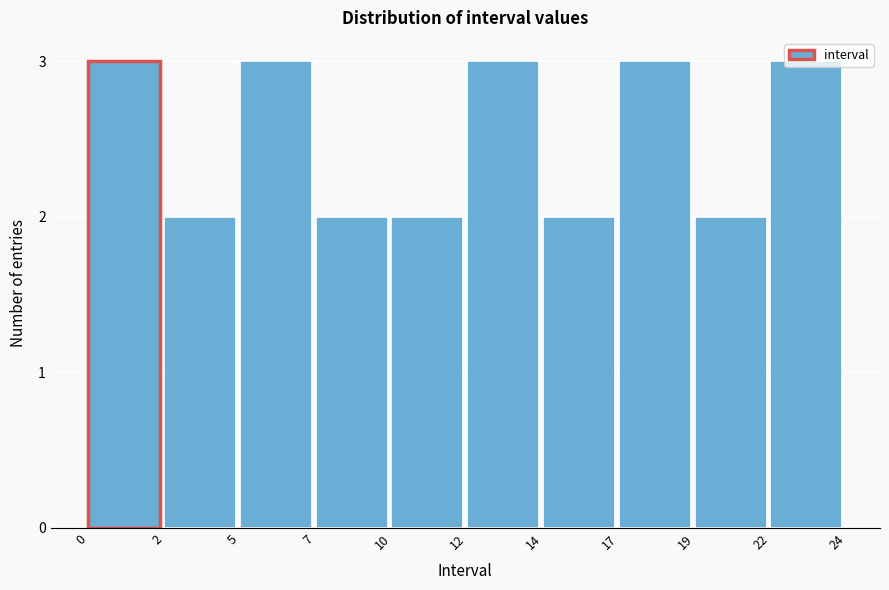

What is the greatest value displayed?

3